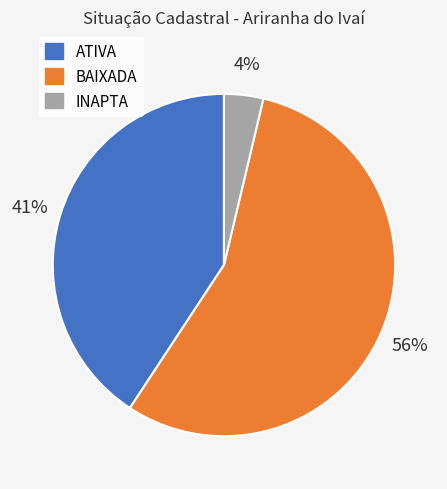

Is INAPTA the majority of the pie?

No